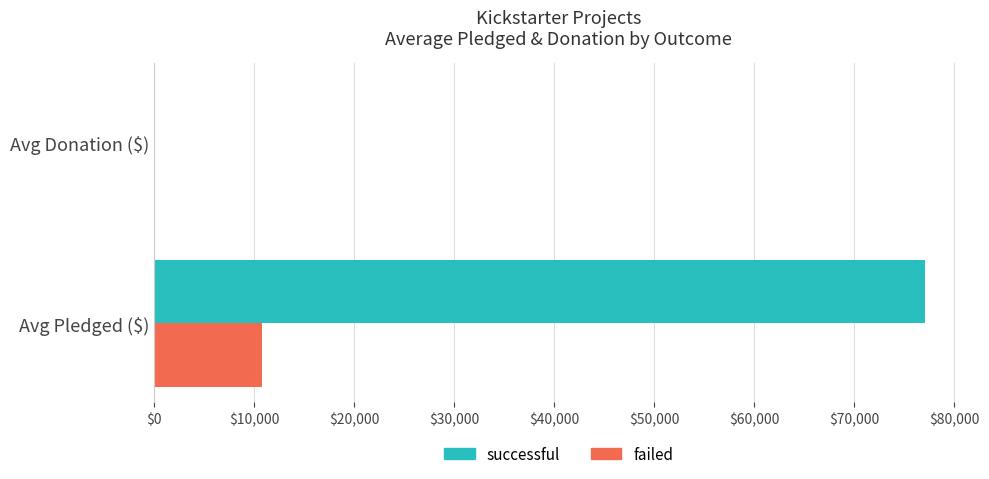

At which category is the sum across all series the highest?

Avg Pledged ($)